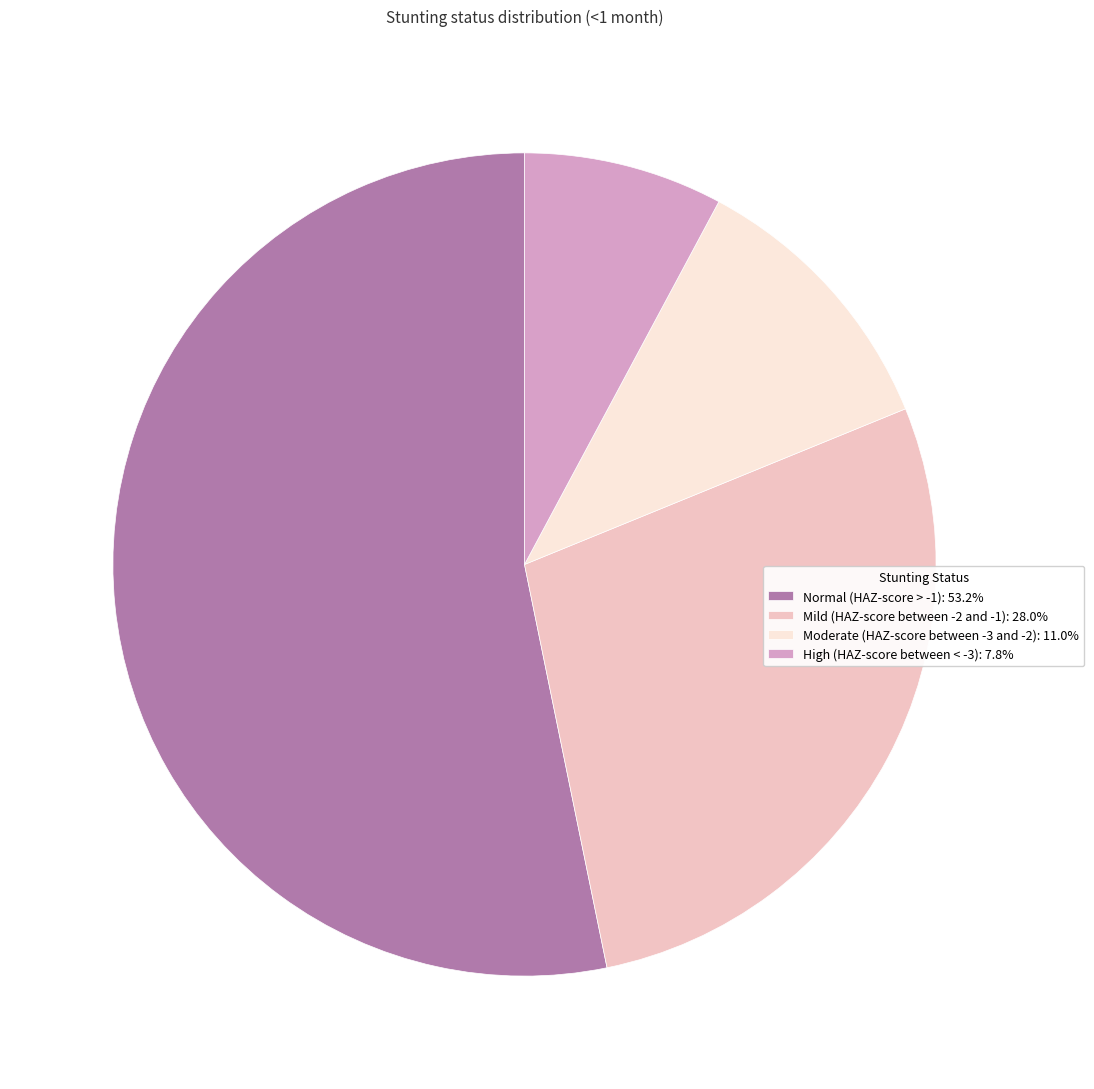

Which has a higher value, Normal (HAZ-score > -1) or High (HAZ-score between < -3)?

Normal (HAZ-score > -1)